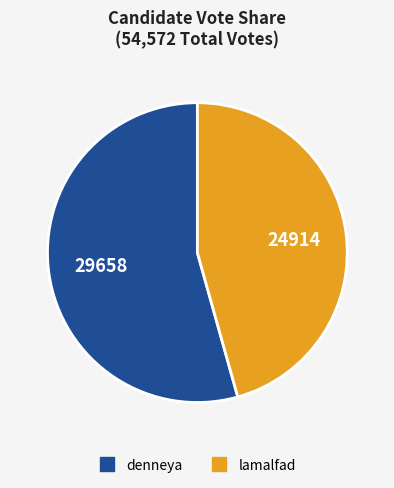

Do denneya and lamalfad together represent more than half of the pie?

Yes